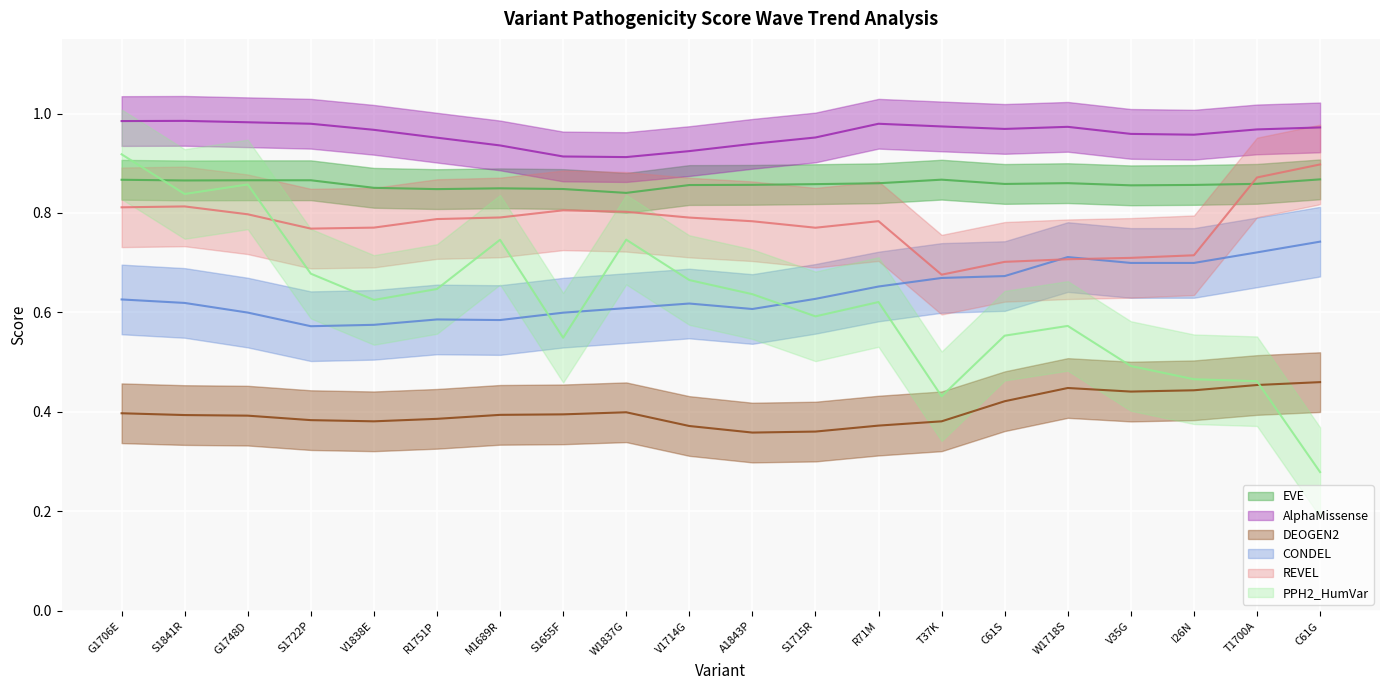

Rank the categories by EVE value from highest to lowest.

T37K, C61G, G1748D, S1715R, C61S, S1841R, I26N, V1838E, W1837G, G1706E, R1751P, W1718S, V1714G, R71M, S1722P, S1655F, T1700A, V35G, A1843P, M1689R